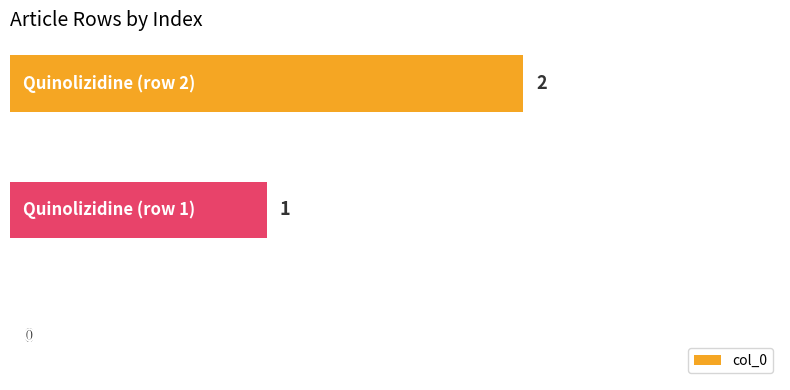

Are the bars horizontal?

Yes